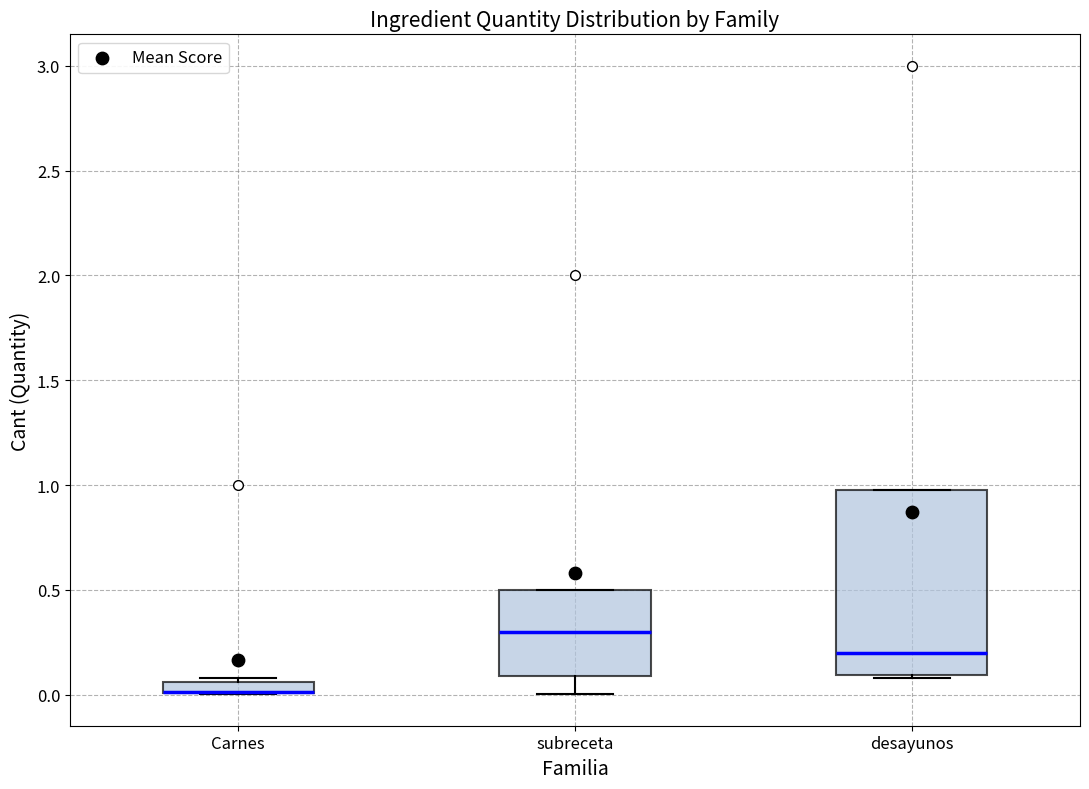

Where is the upper edge of the box for Carnes on the y-axis? The values are not printed on the chart, so give them approximately, as read against the axis.

0.05